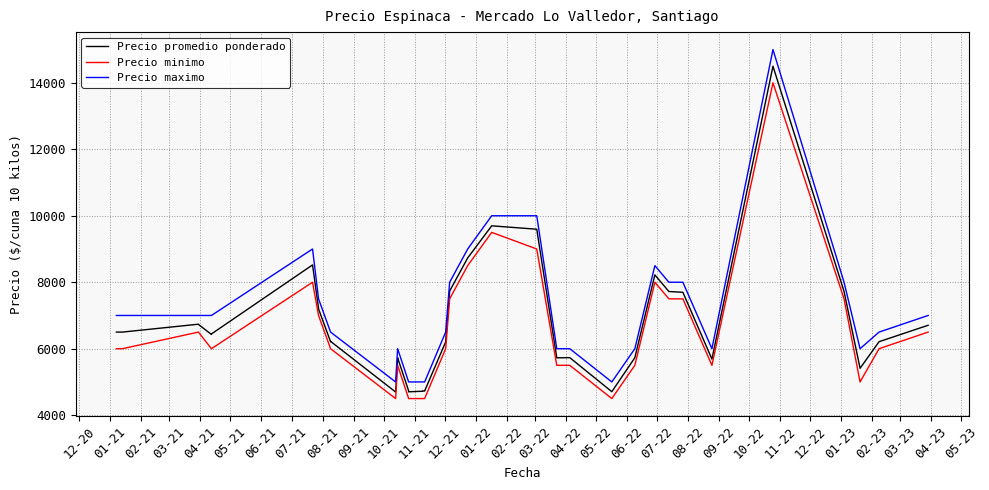

Which series has the widest spread of values?

Precio maximo